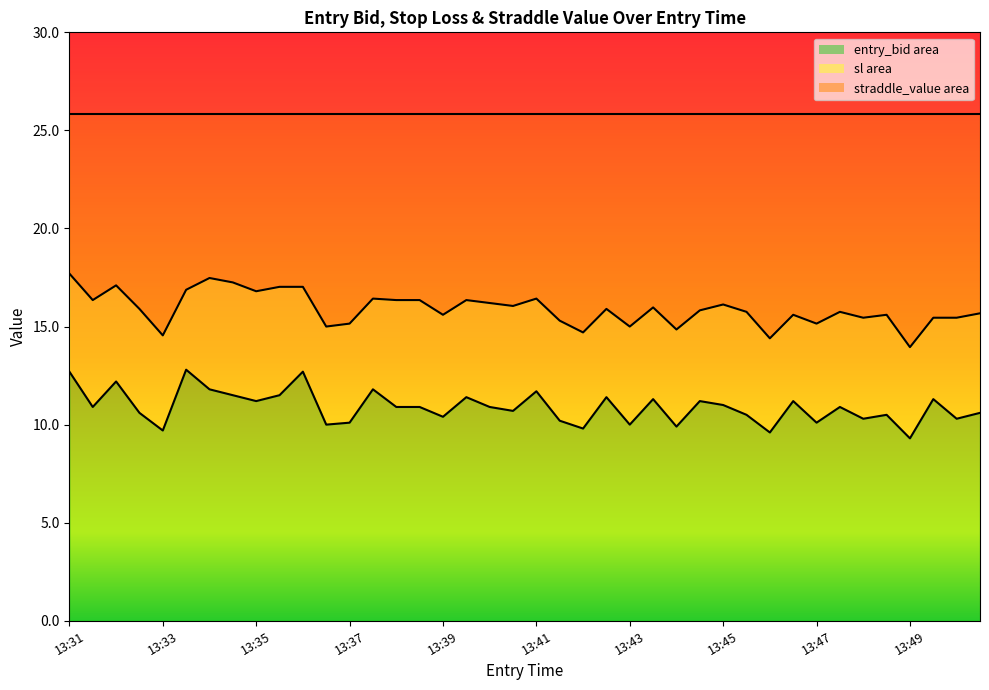

At which category does the chart reach its minimum across all series?

13:49